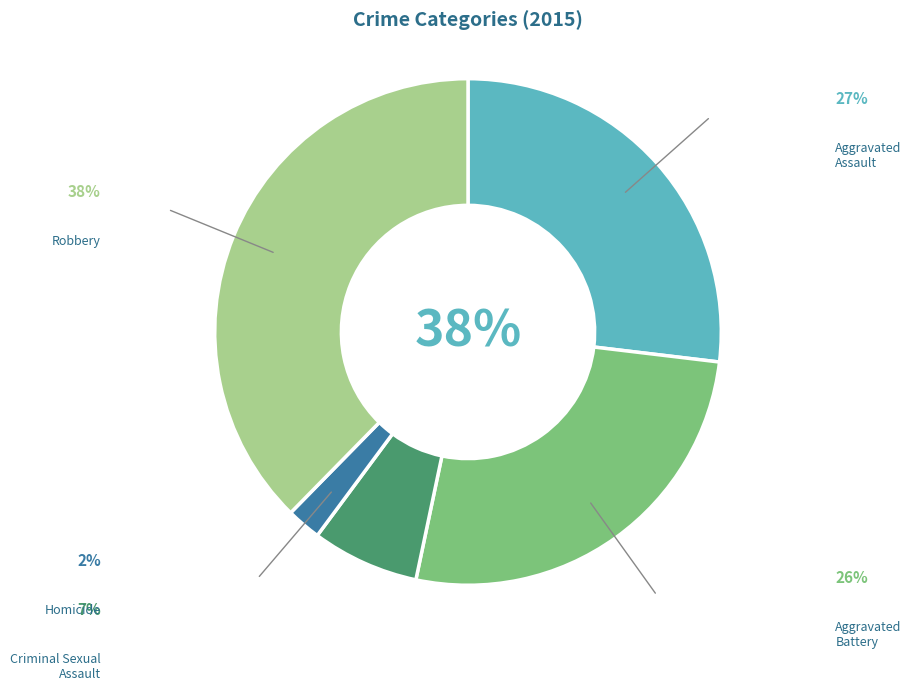

How many slices are in this pie chart?

5